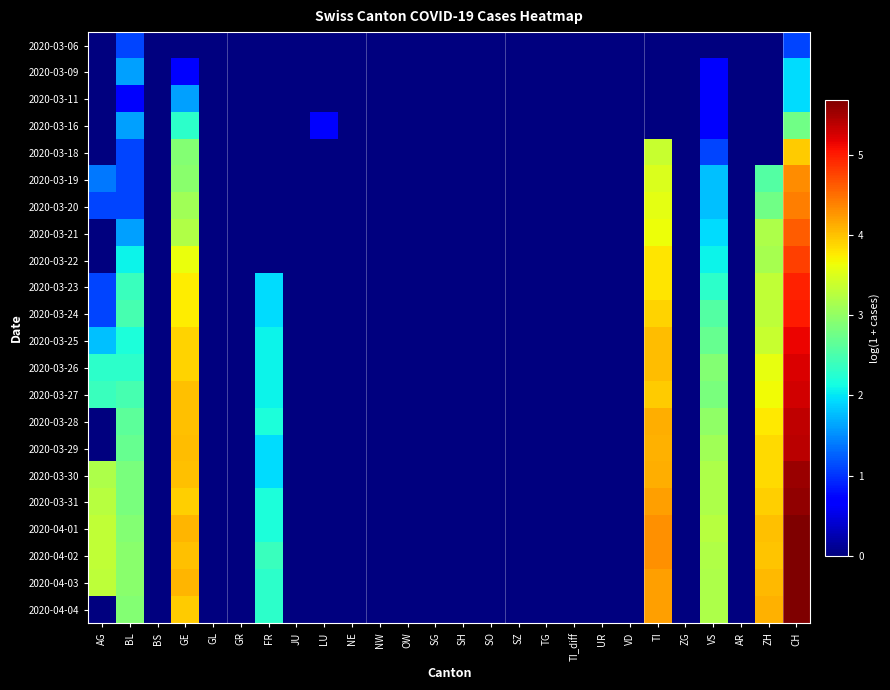

Between TI_diff and CH, which is larger?

CH